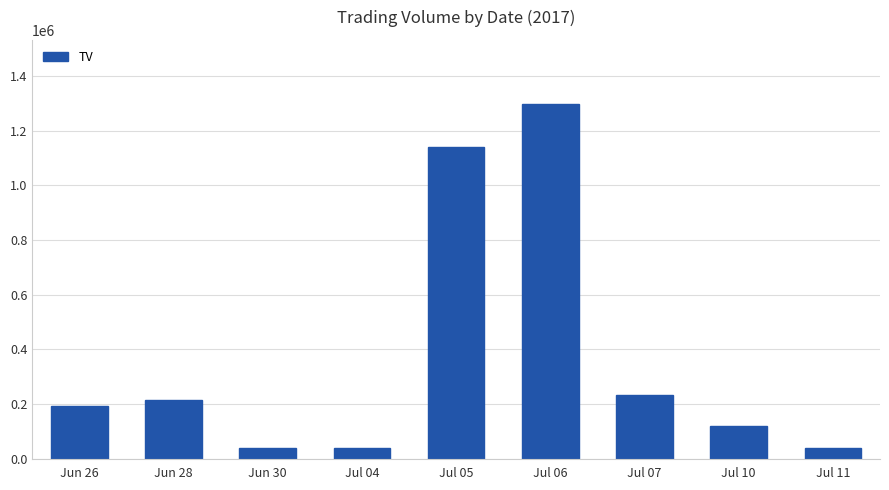

Count the number of categories in the chart.

9